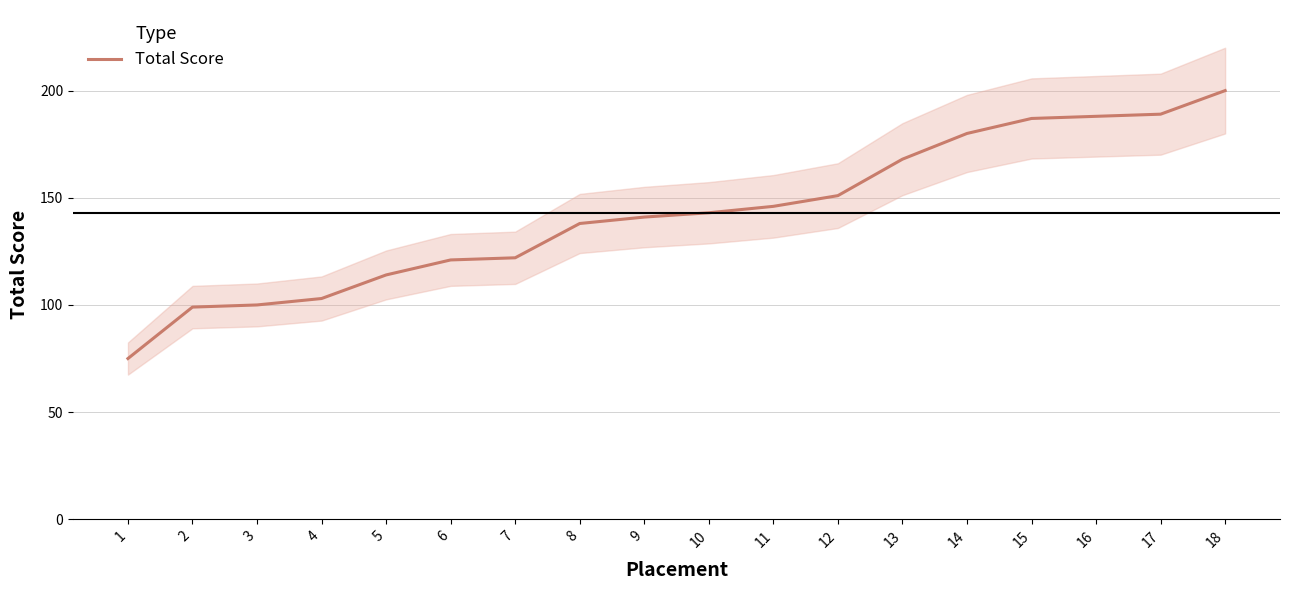

Count the number of data series in this chart.

1